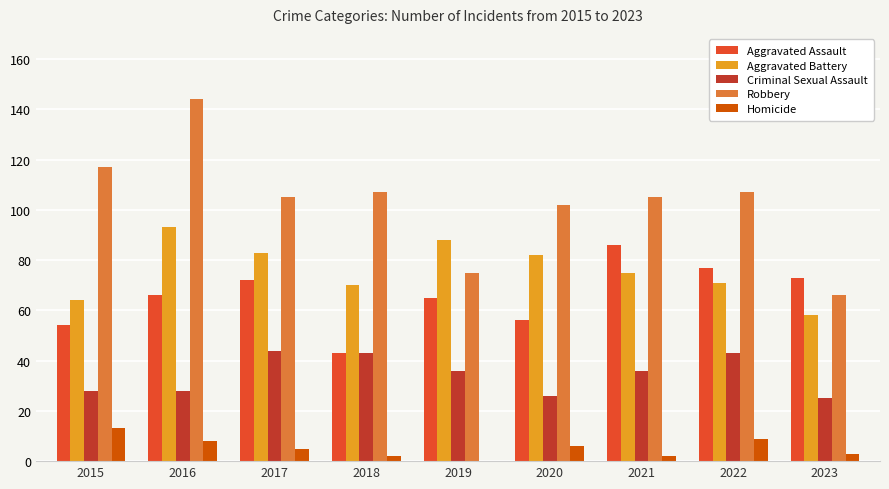

Which series has the largest total across all categories?

Robbery